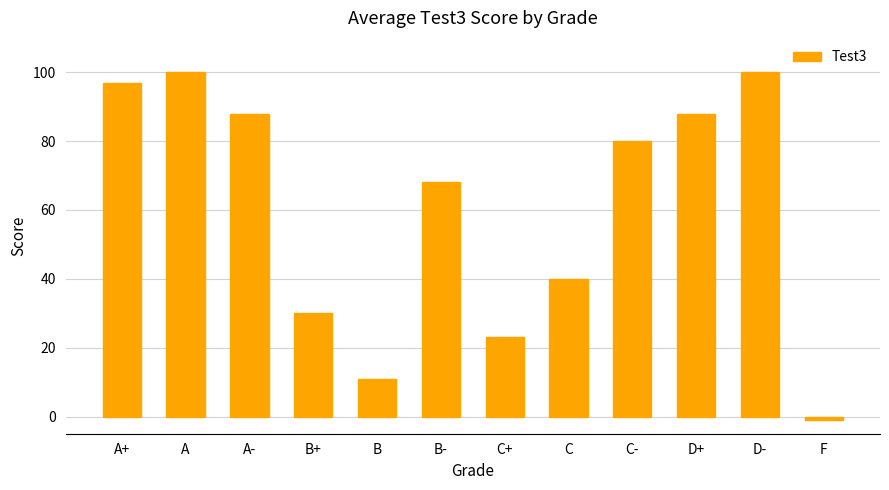

True or false: the data shows -1 at F.

True